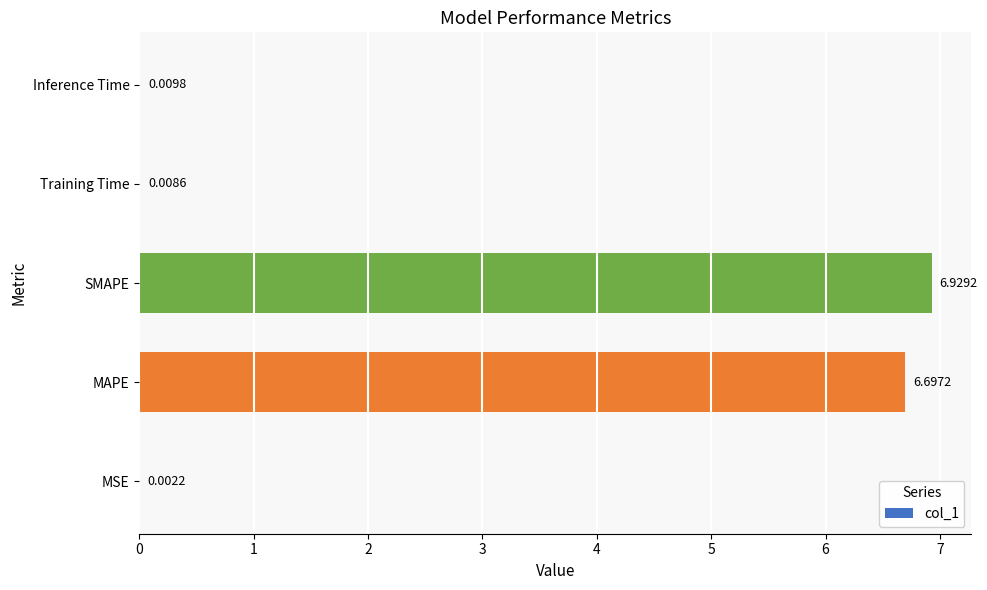

At which category does the chart reach its peak across all series?

SMAPE